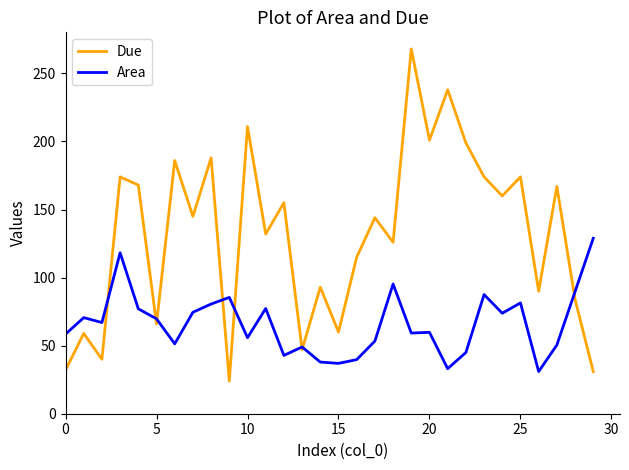

Rank the series by their maximum value, from lowest to highest.

Area, Due